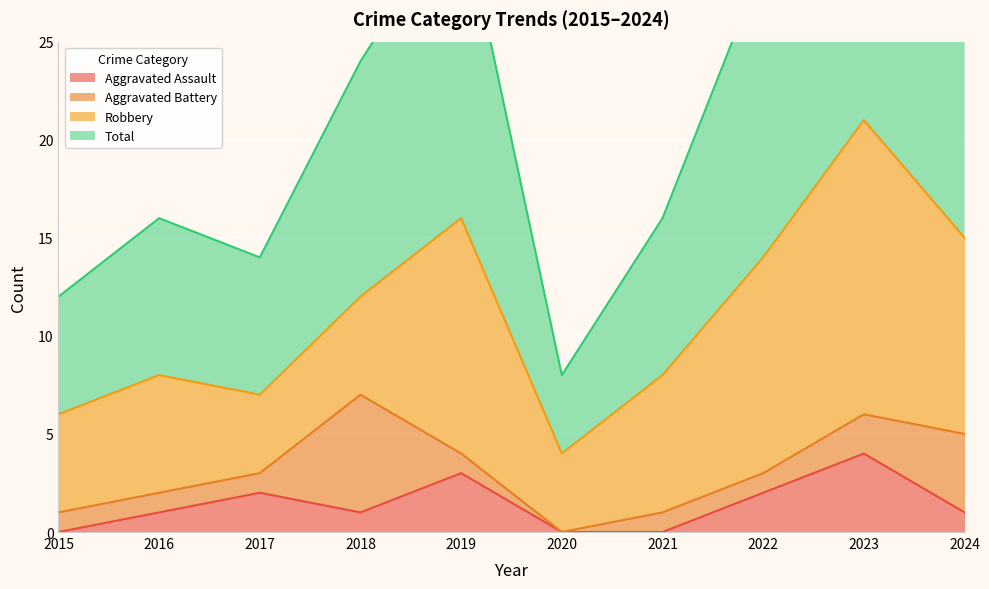

What is the maximum value for Aggravated Assault?

4